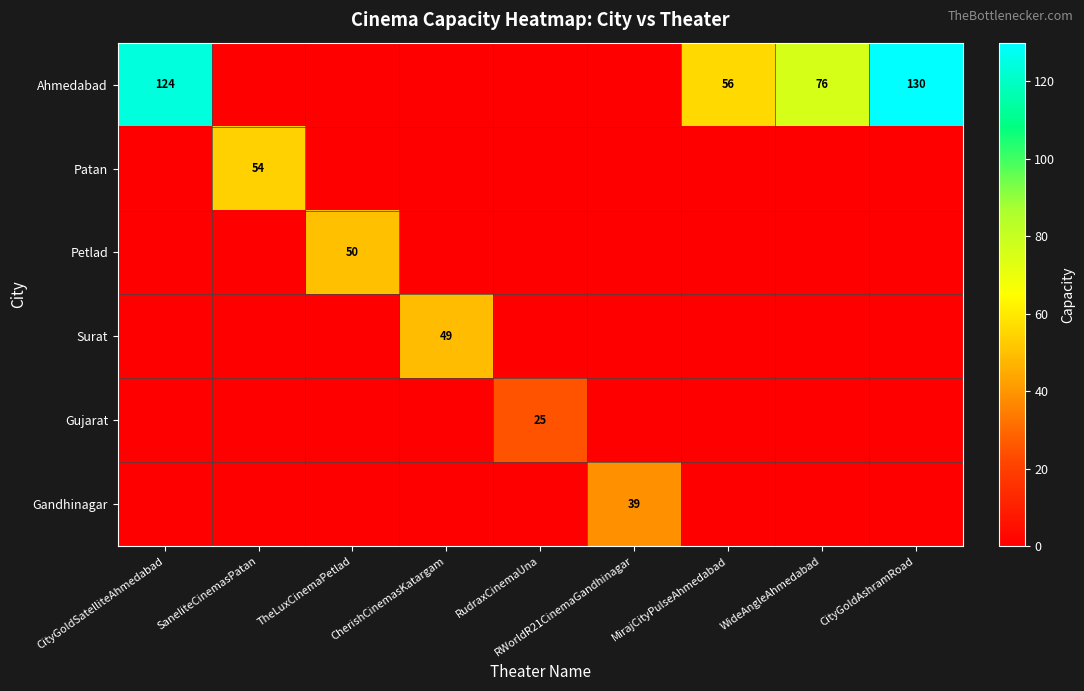

List the series in order of their peak value, highest first.

Ahmedabad, Patan, Petlad, Surat, Gandhinagar, Gujarat